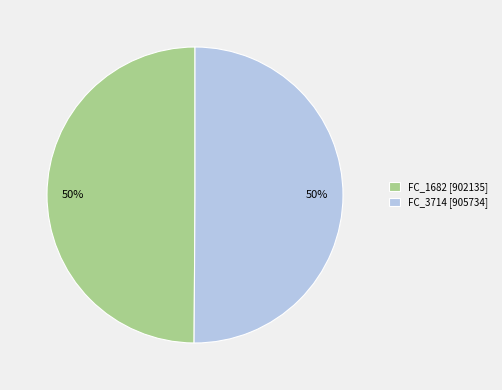

To the nearest percent, what percentage of the pie is FC_1682?

50%